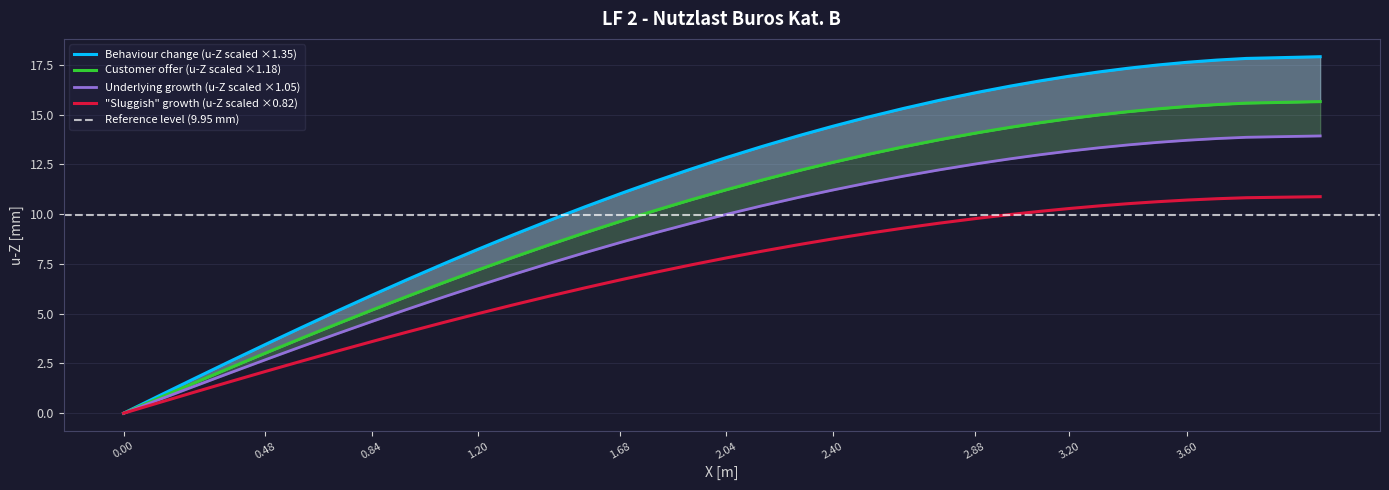

The chart shows a value of 24.9 at 35. True or false?

False